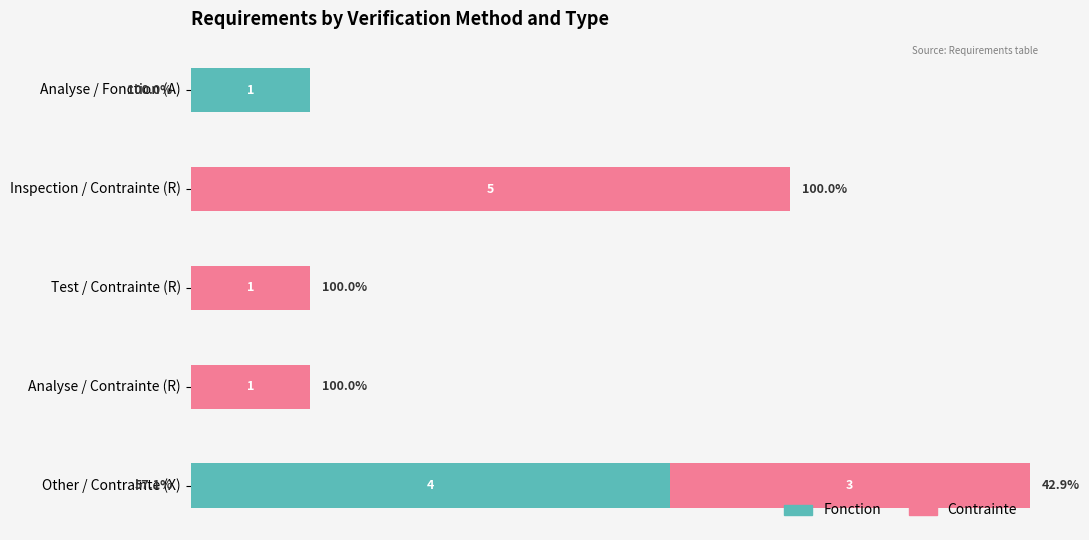

At which label does Fonction reach its peak?

Other / Contrainte (X)